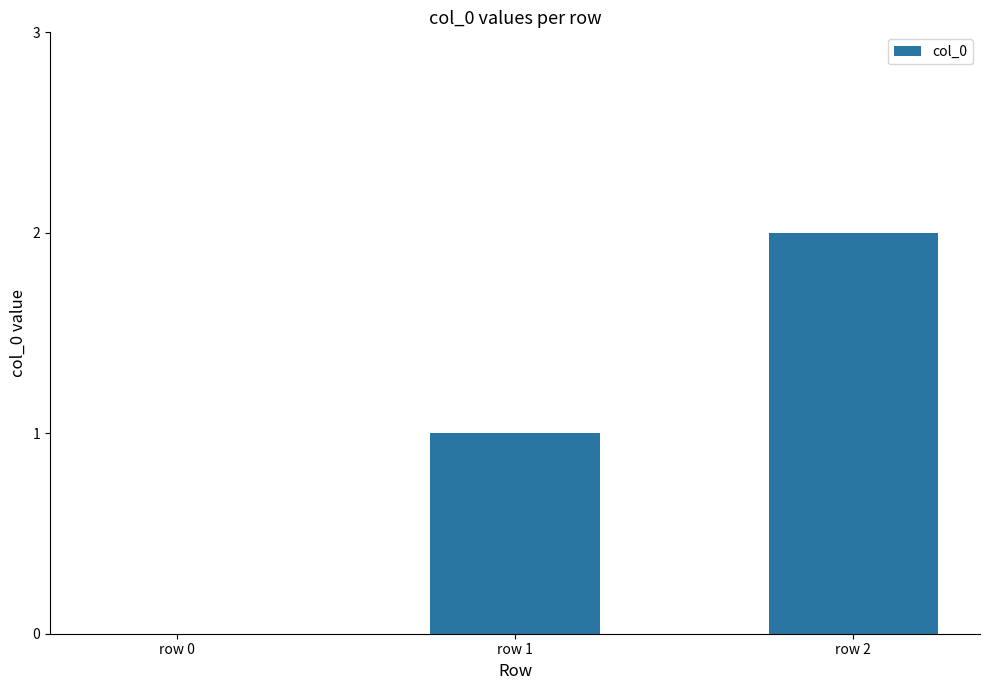

Between row 1 and row 2, which is larger?

row 2